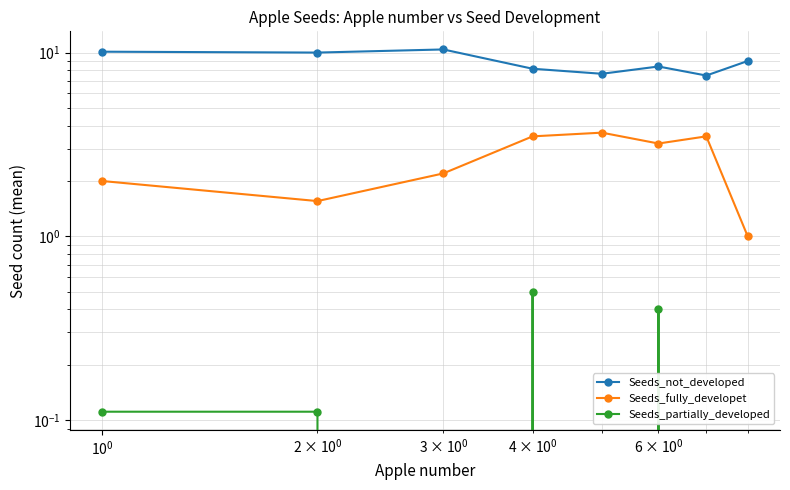

Rank the series at $\mathdefault{10^{0}}$ from highest to lowest value.

Seeds_not_developed, Seeds_fully_developet, Seeds_partially_developed